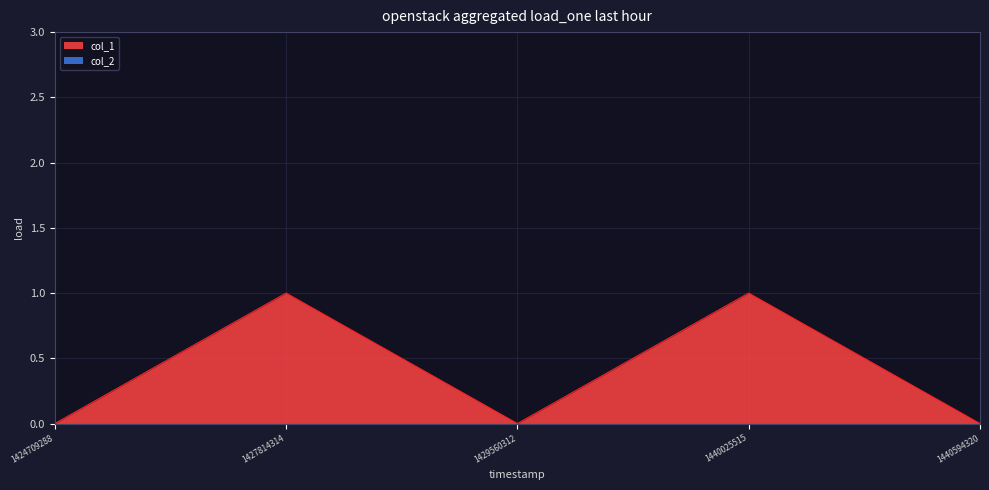

What is the difference between the maximum and minimum values?

1